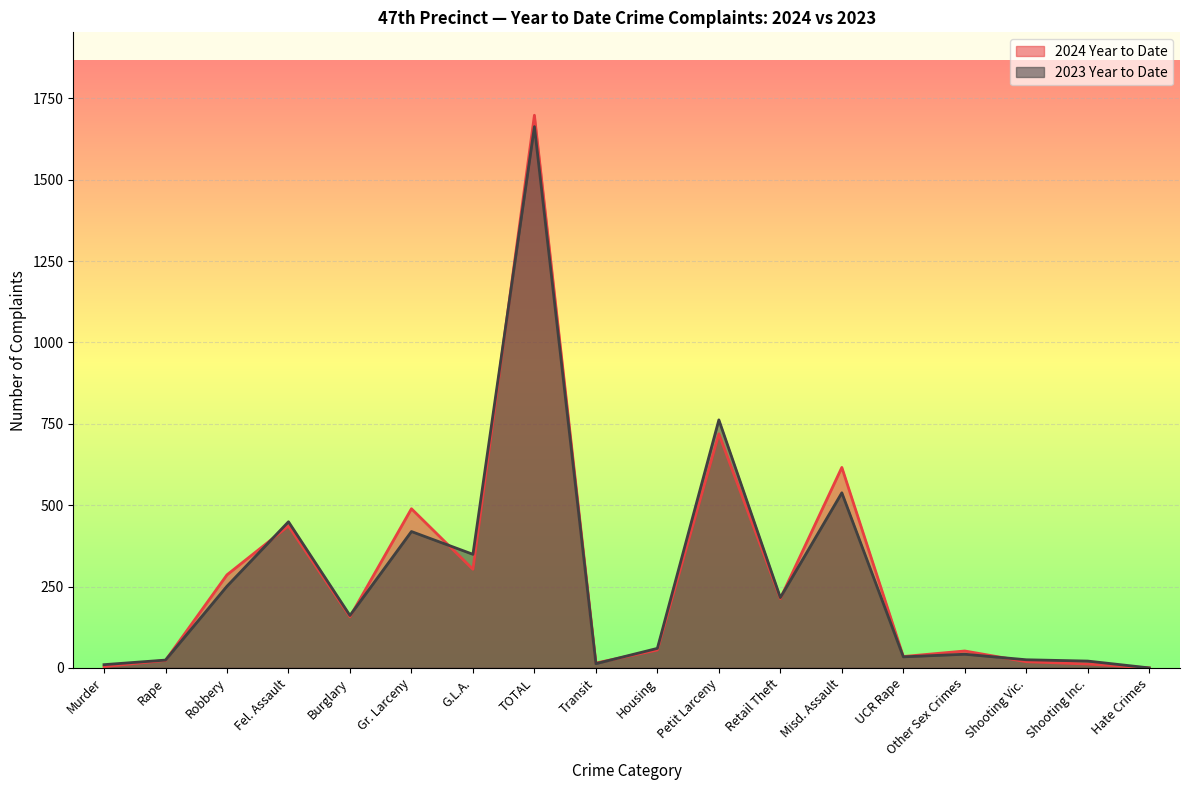

What is the greatest value displayed?

1698